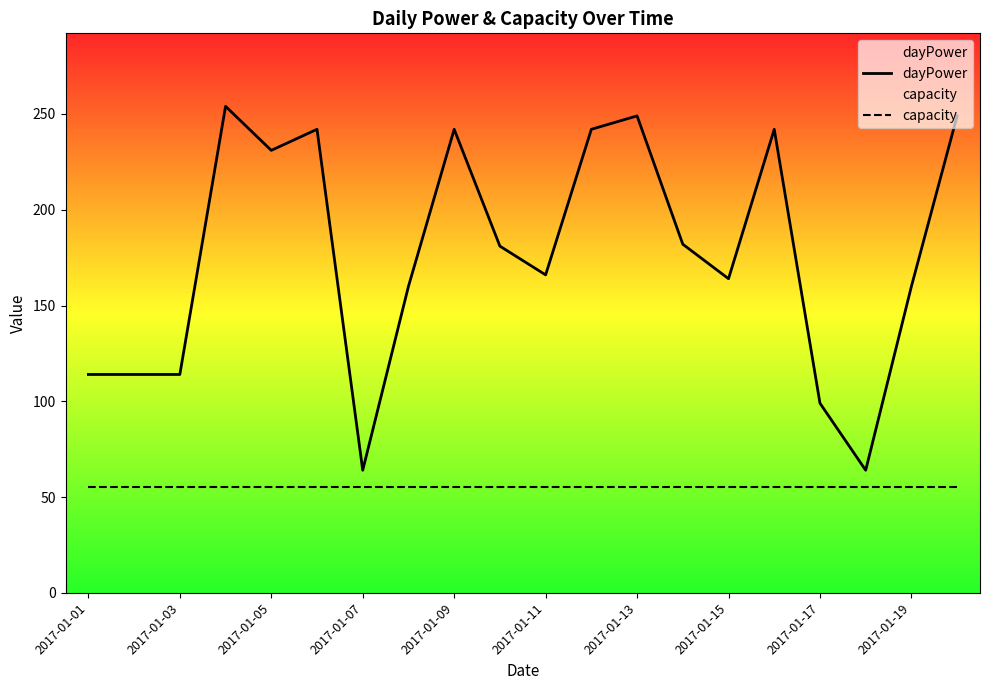

Is this an area chart (filled region under the line)?

No